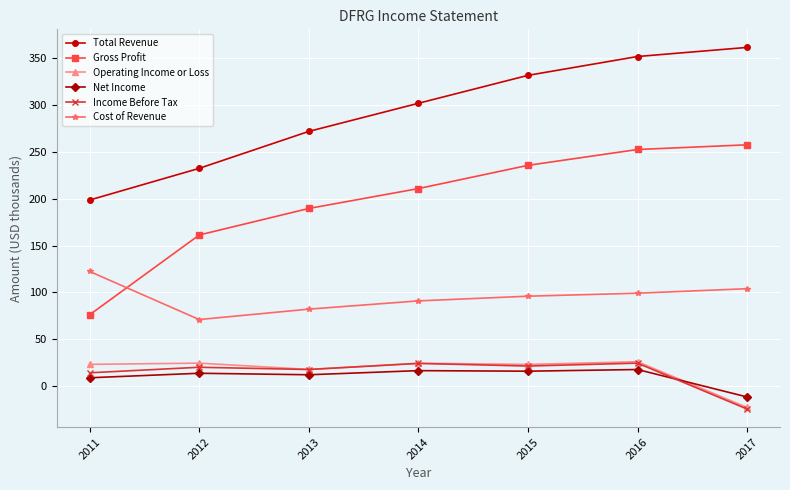

What is the difference between the Gross Profit values at 2014 and 2017?

46.7